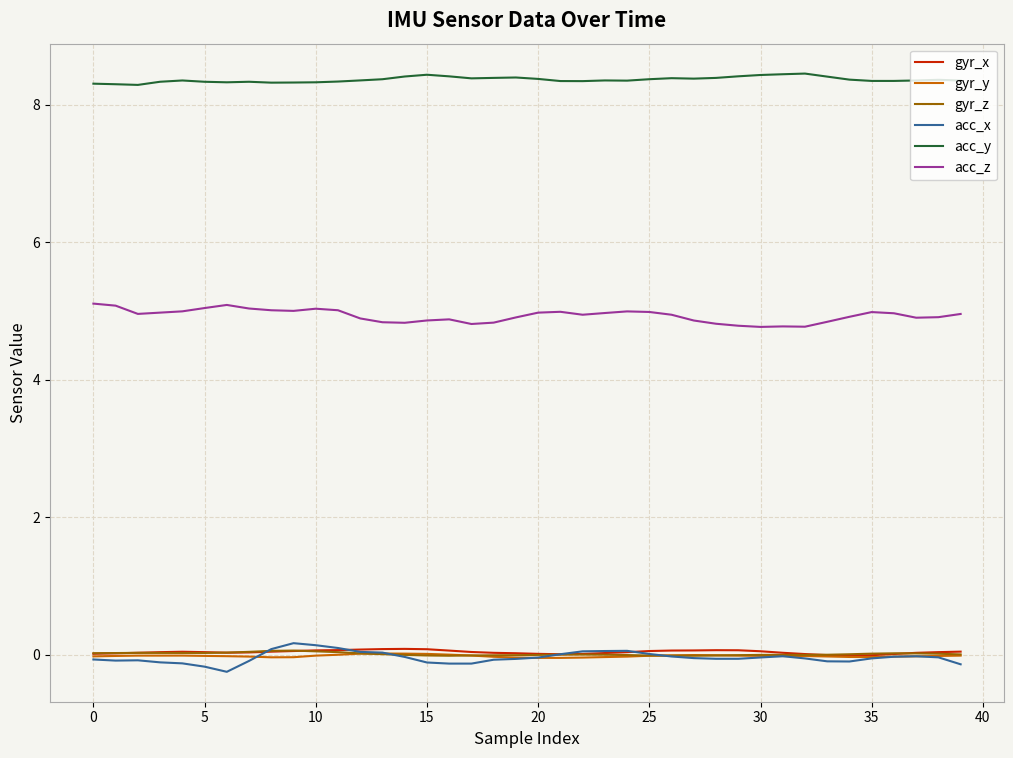

True or false: gyr_x and acc_z intersect in this chart.

False